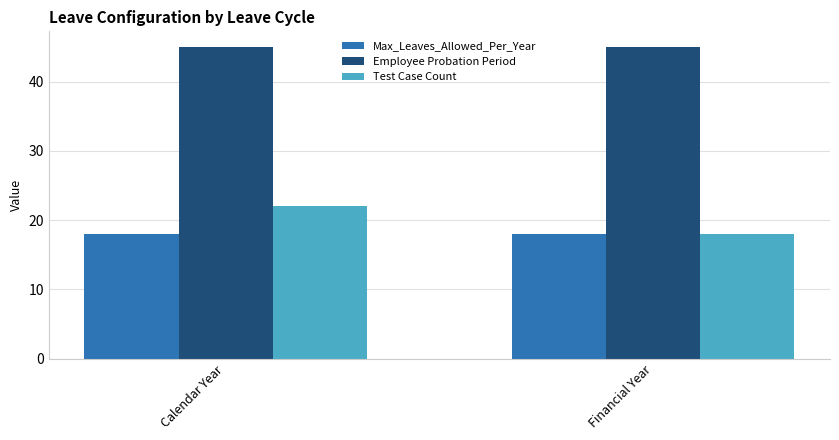

What is the approximate value of Test Case Count at Financial Year?

18